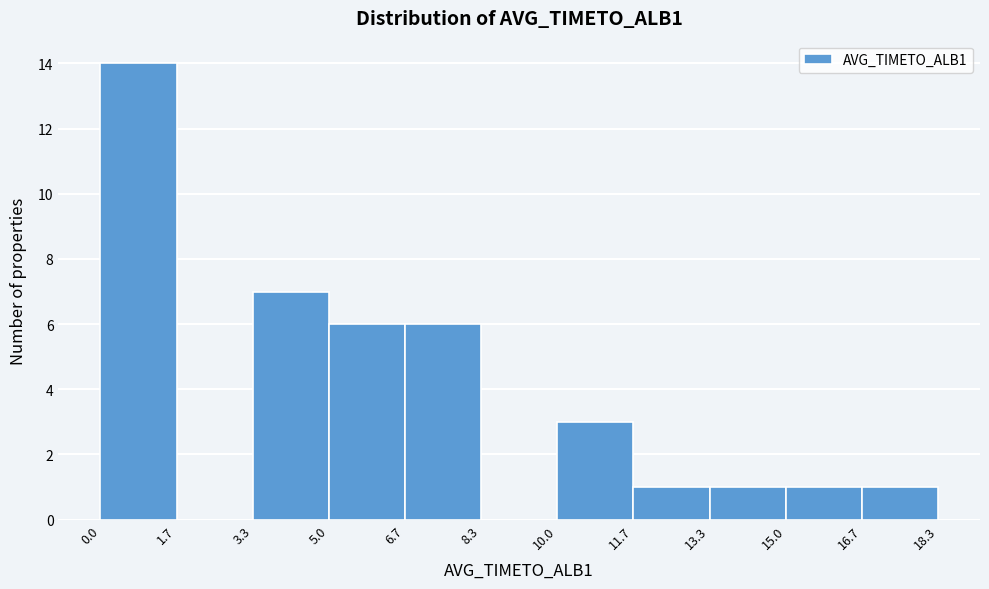

Over which range of the x-axis is the bar tallest?

0.0 to 1.7